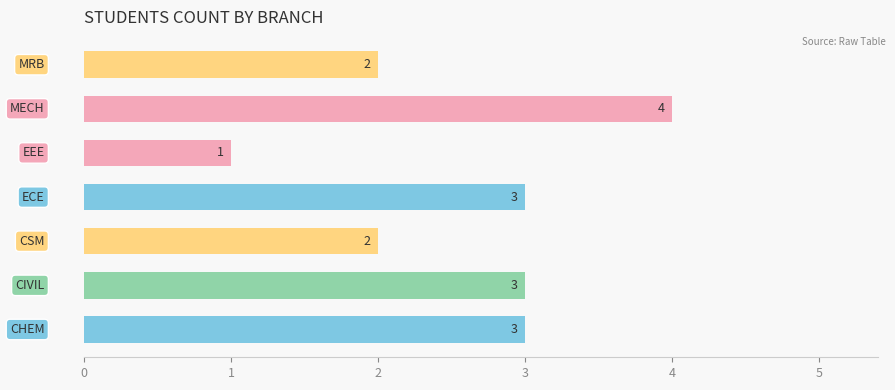

What is the greatest value displayed?

4